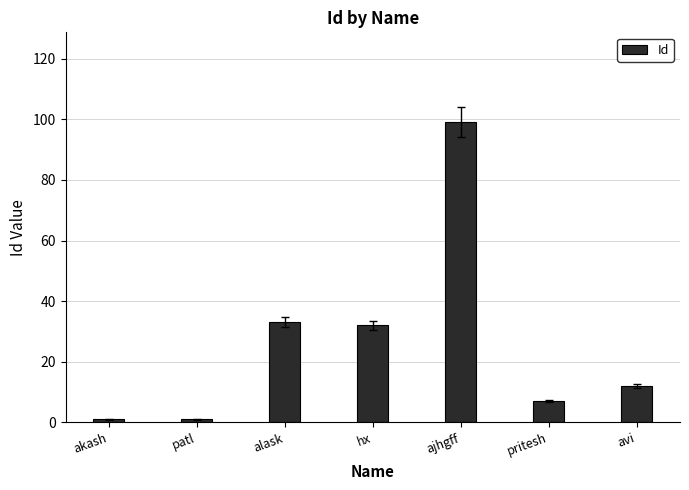

How many data points are less than 12?

3